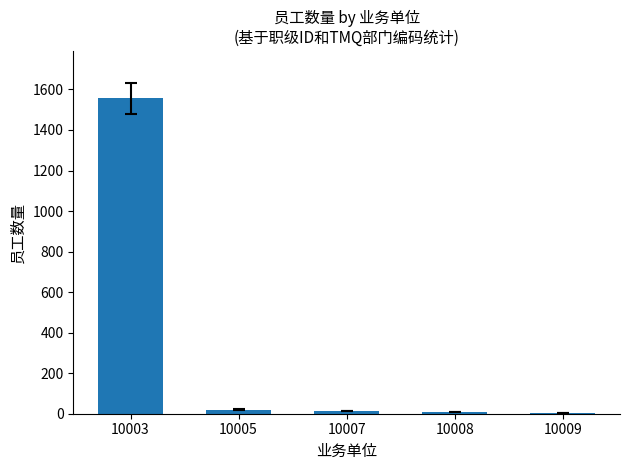

What is the greatest value displayed?

1556